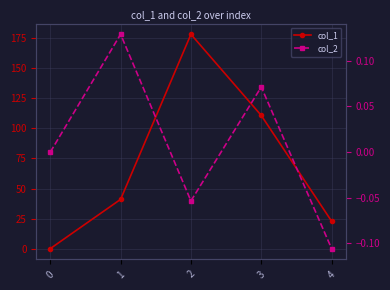

How many series are shown in this chart?

2